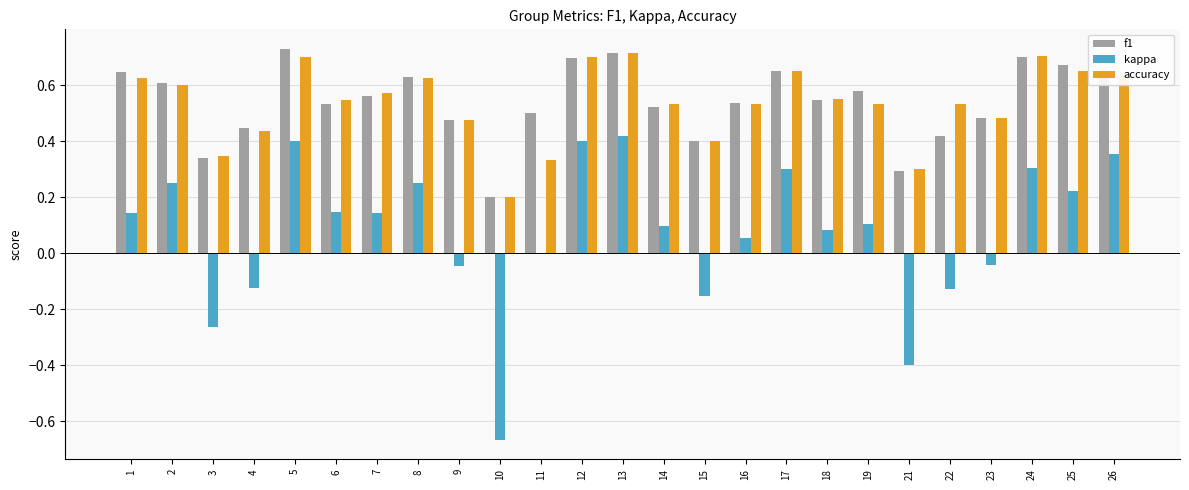

What is the sum of the f1 values at 17 and 19?

1.2